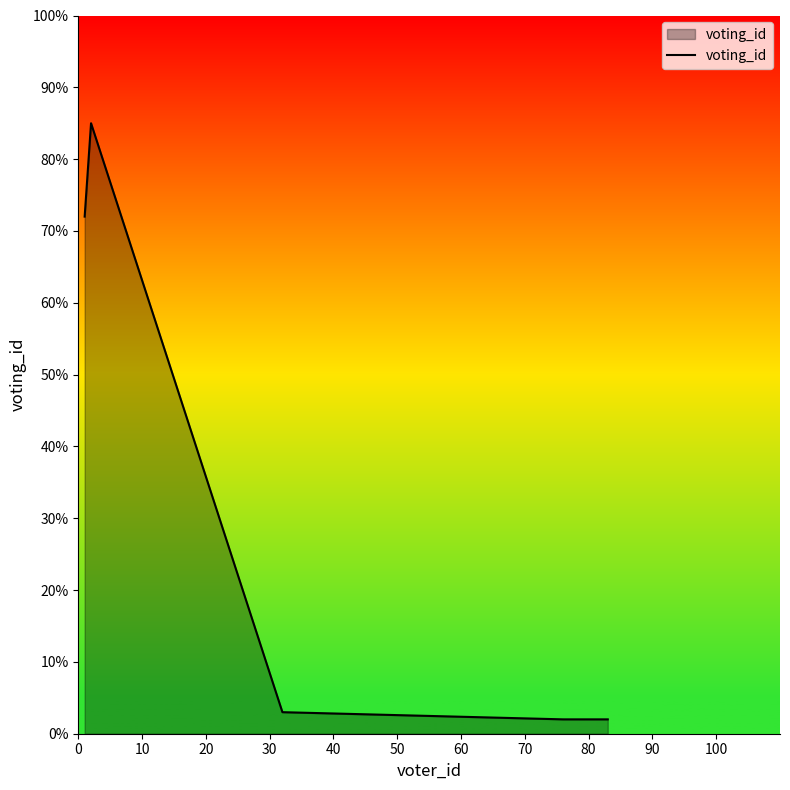

True or false: there are more than 2 points higher than both neighbors.

False